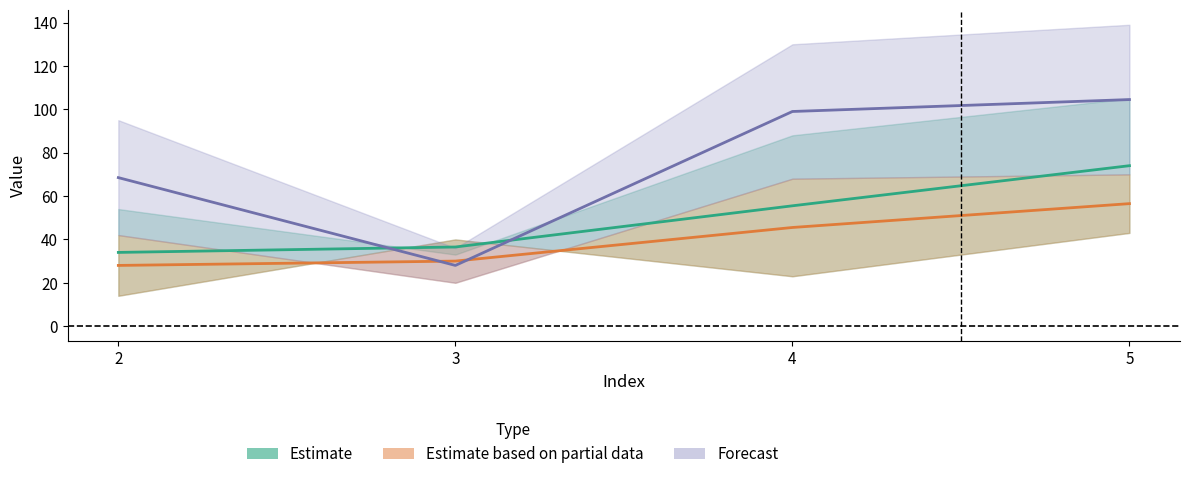

At which category is the sum across all series the highest?

5